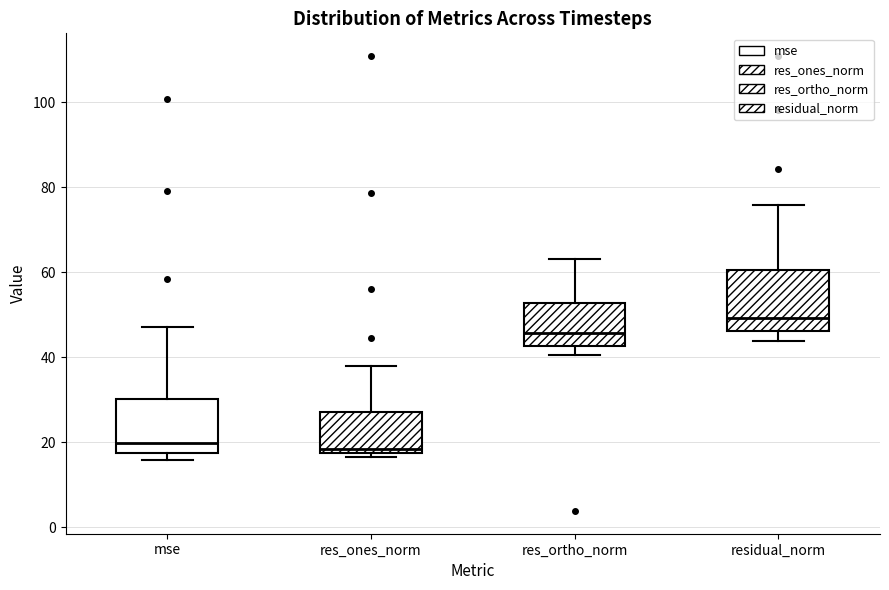

Reading left to right, read every box against the y-axis: the position of its median line, the range the box covers, and the ends of its whiskers. The values are not printed on the chart, so give them approximately, as read against the axis.

mse: median 20, box 18 to 30, whiskers 16 to 48
res_ones_norm: median 18 (just above the box's lower edge), box 18 to 26, whiskers 16 to 38
res_ortho_norm: median 46, box 42 to 52, whiskers 40 to 64
residual_norm: median 50, box 46 to 60, whiskers 44 to 76